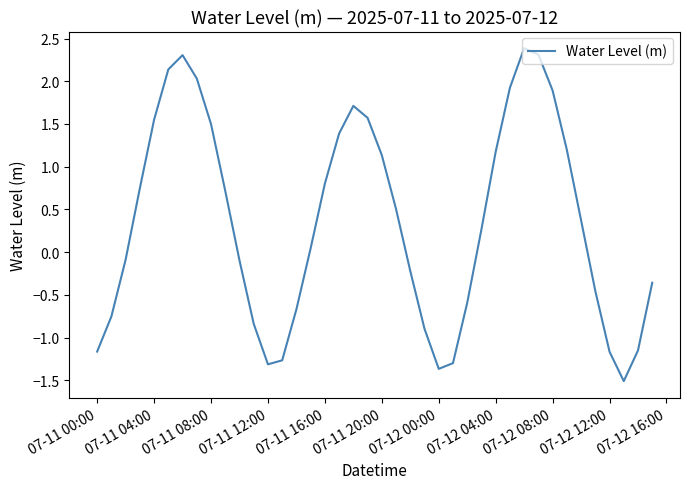

What is the difference between the maximum and minimum values?

3.9